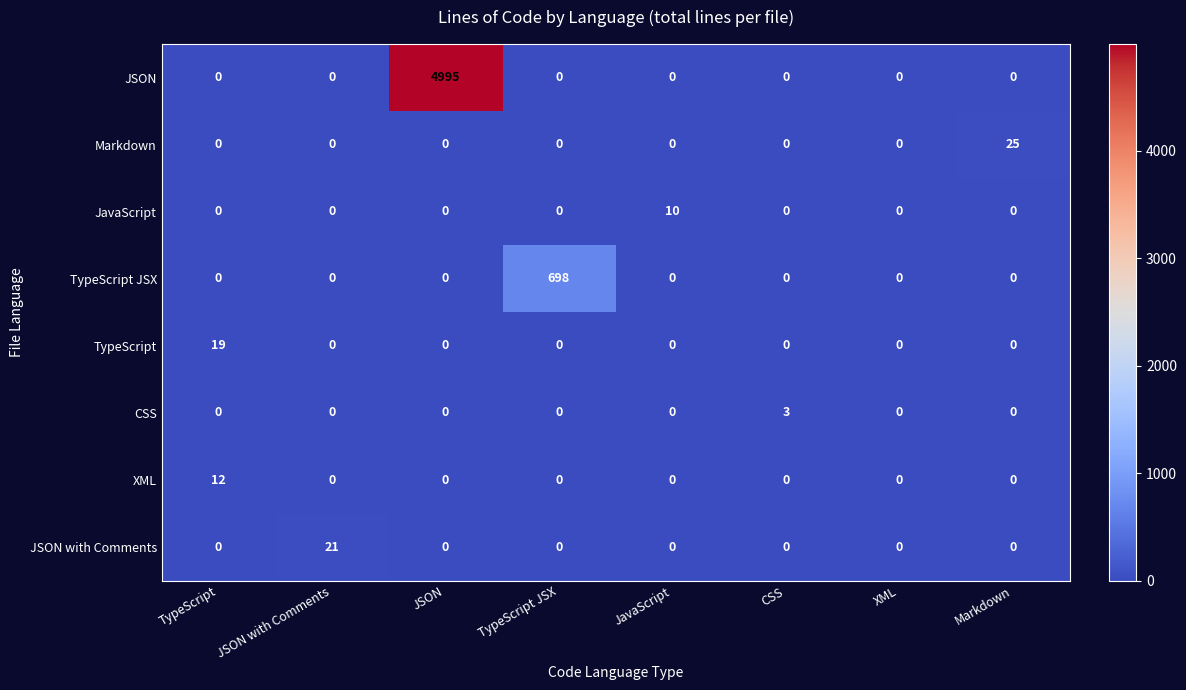

What is the greatest value displayed?

4995